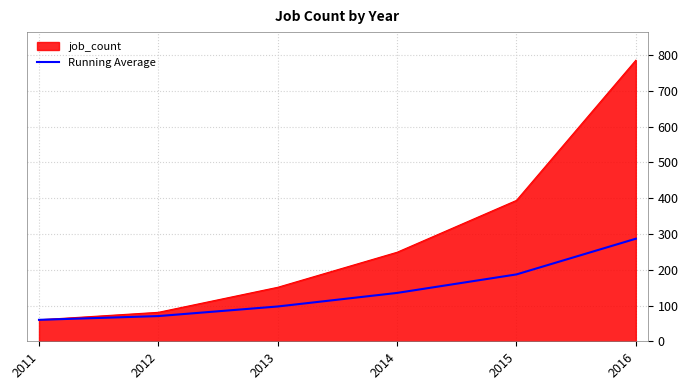

What is the minimum value for Running Average?

60.0